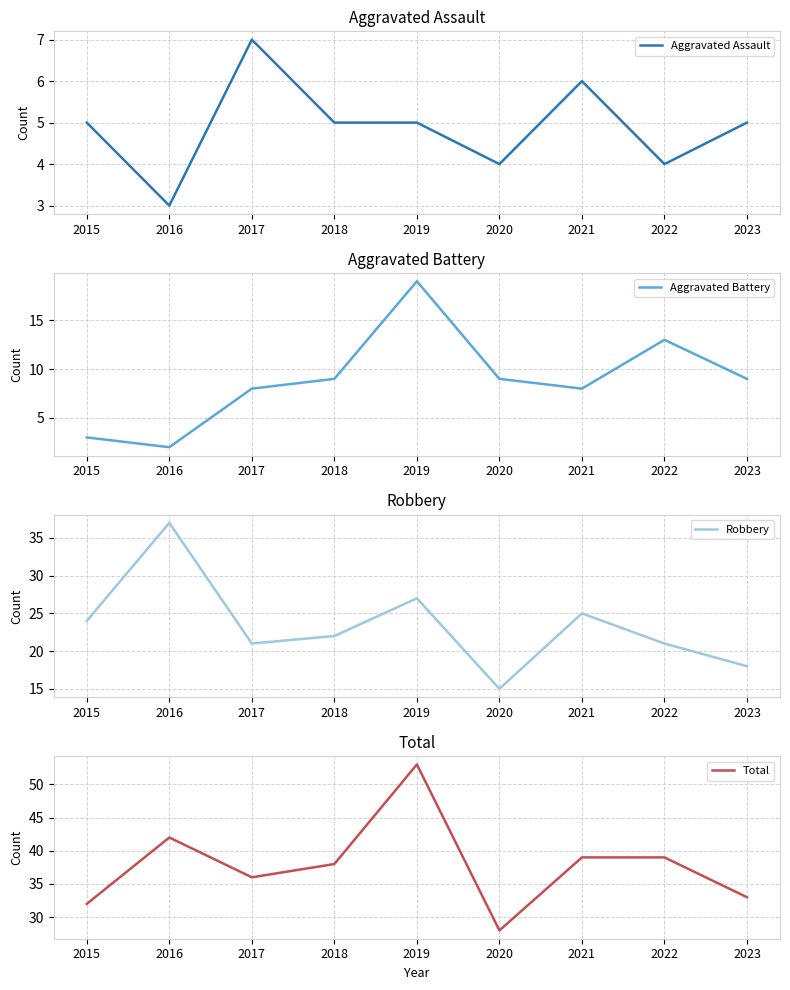

Rank the series by their maximum value, from highest to lowest.

Total, Robbery, Aggravated Battery, Aggravated Assault